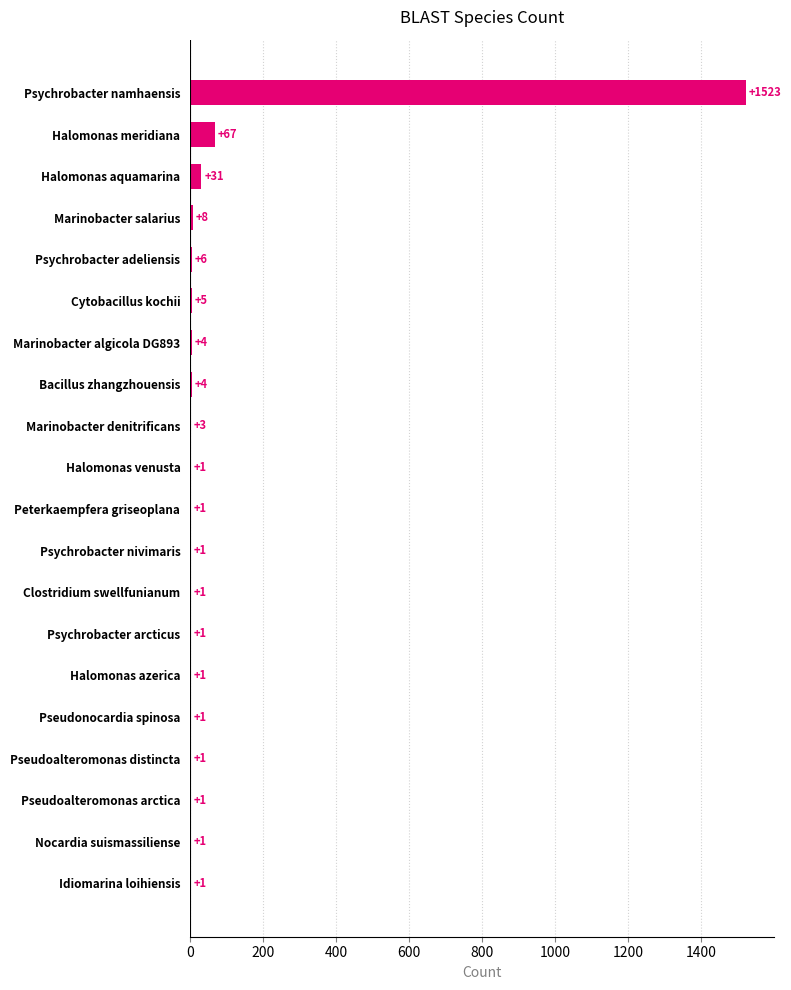

What is the change in value from Psychrobacter nivimaris to Psychrobacter adeliensis?

+5